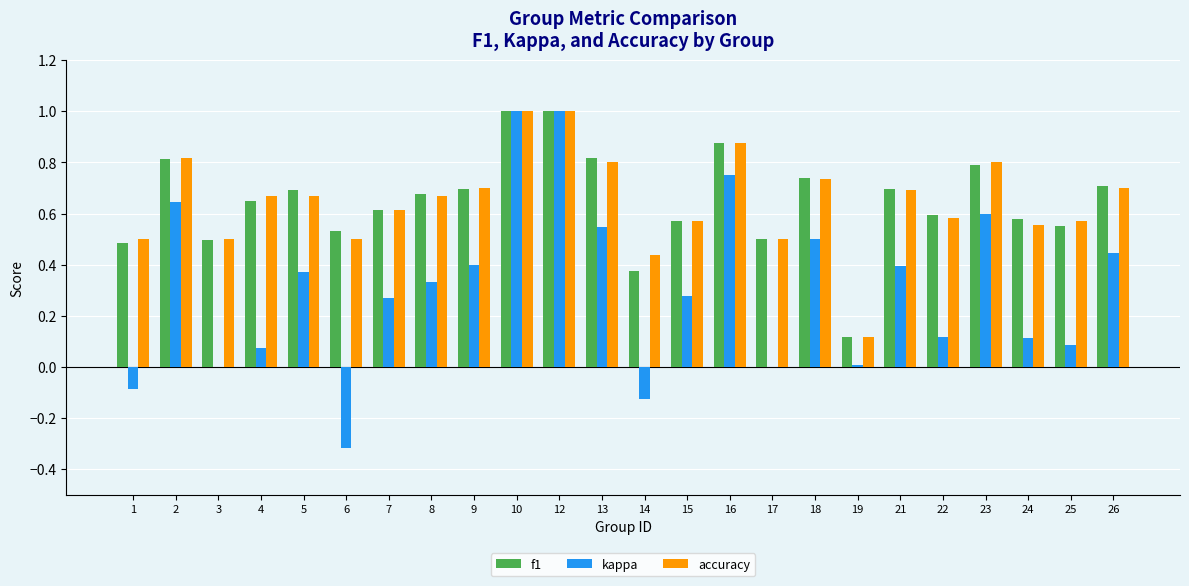

What is the greatest value displayed?

1.0